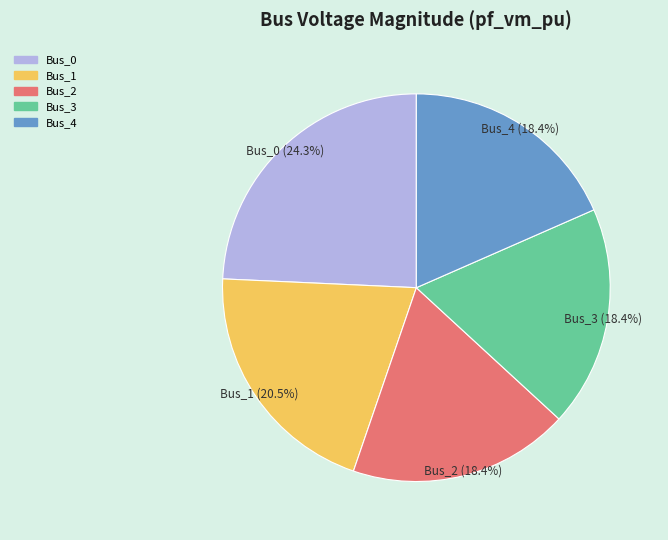

Does Bus_2 represent more than half of the total?

No